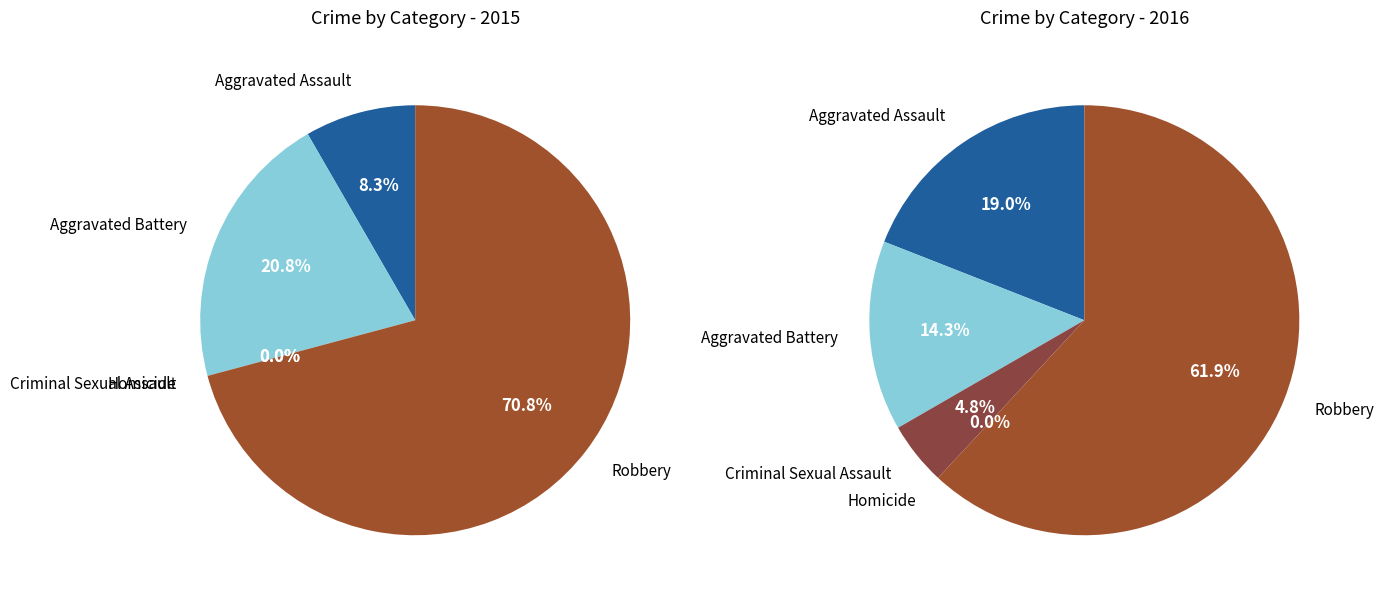

True or false: Criminal Sexual Assault accounts for 0% of the total.

True